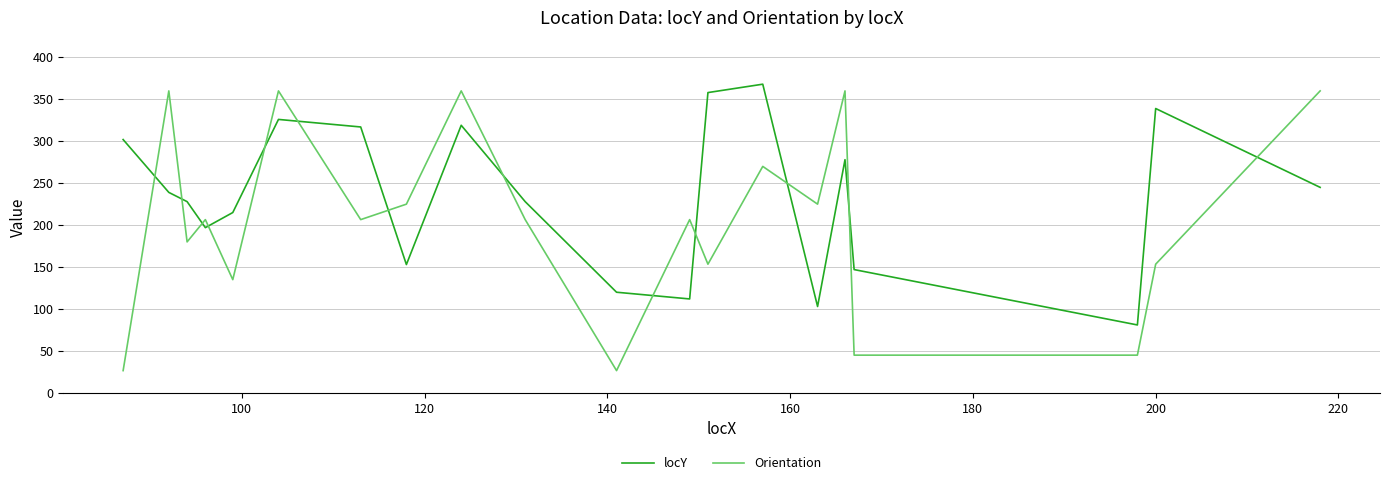

Which series has the widest spread of values?

Orientation